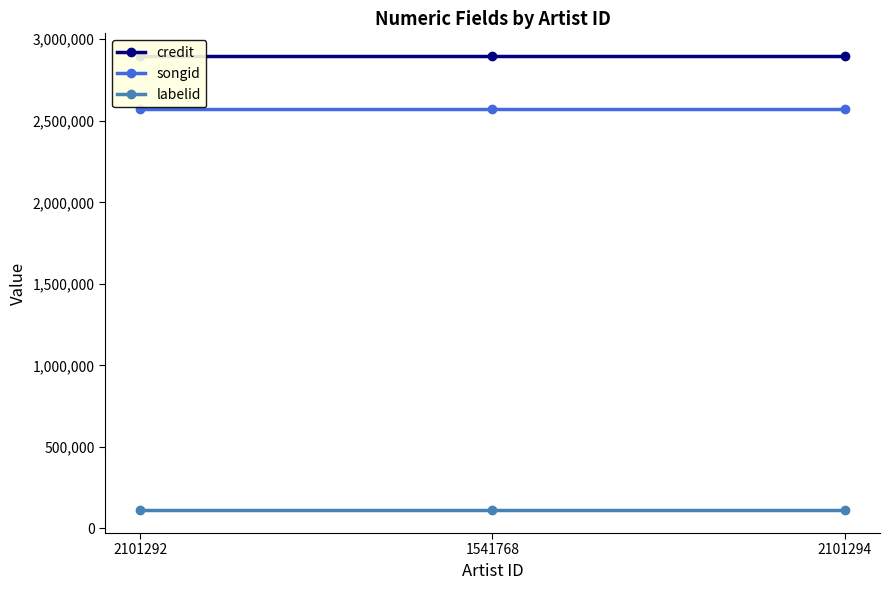

Reading left to right, transcribe all the data shown in this chart.

credit: 2101292=2896791	1541768=2896791	2101294=2896791
songid: 2101292=2569774	1541768=2569774	2101294=2569774
labelid: 2101292=111489	1541768=111489	2101294=111489